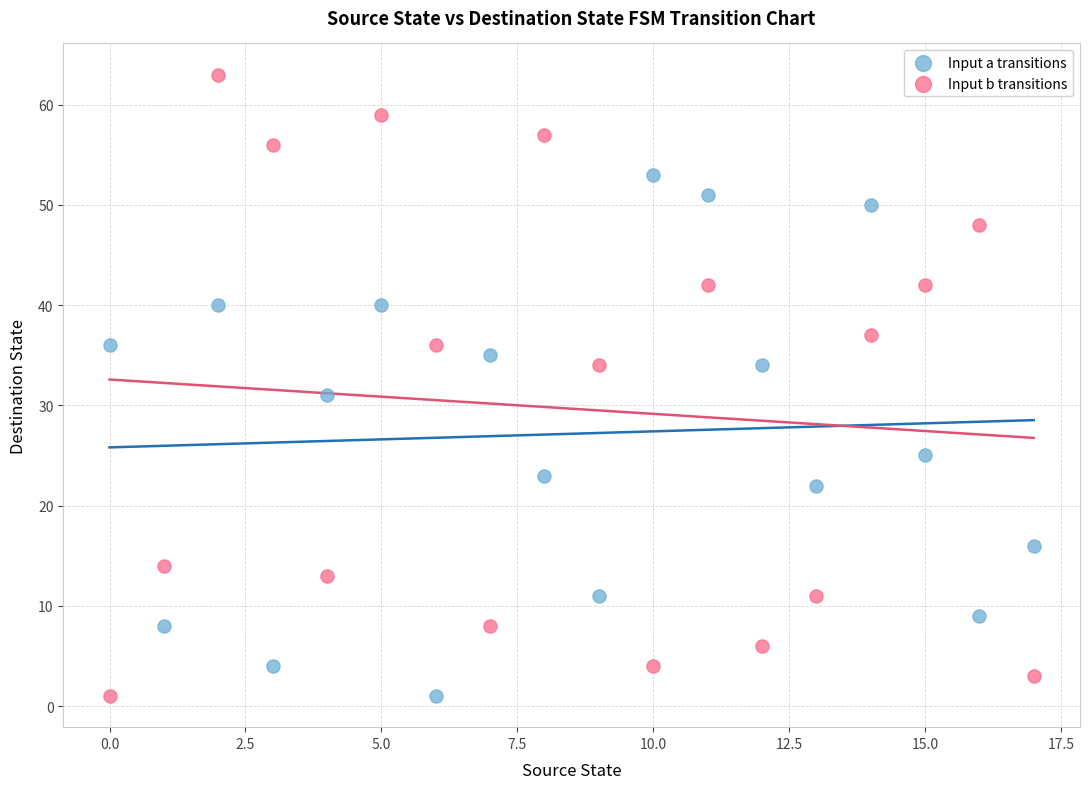

What are all the series names shown in the legend?

Input a transitions, Input b transitions